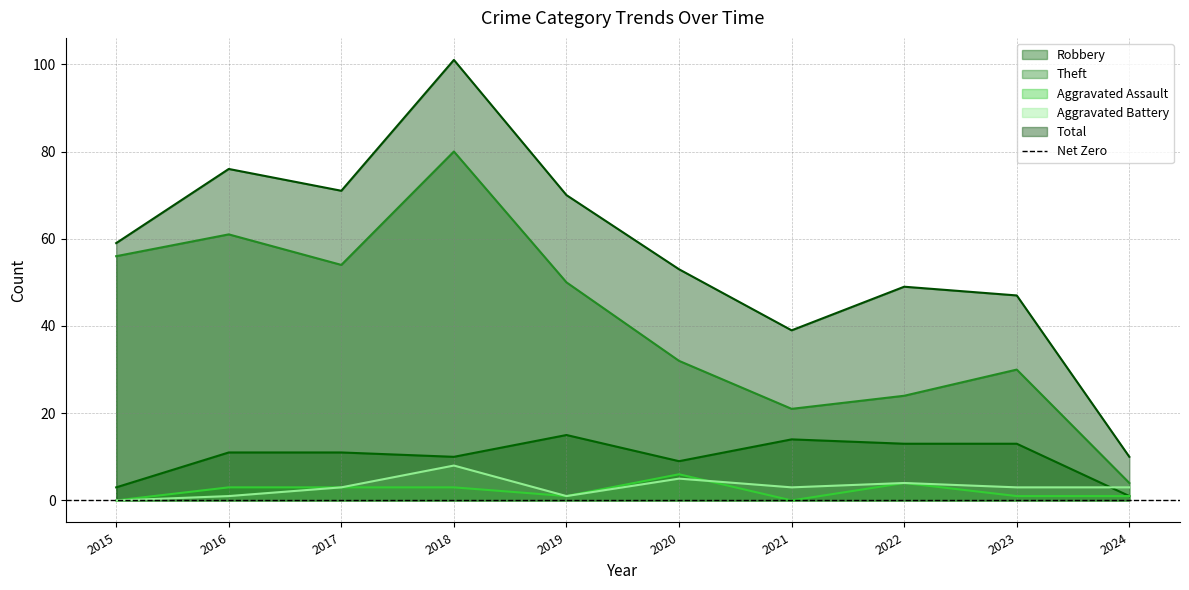

At which category is the sum across all series the highest?

2018